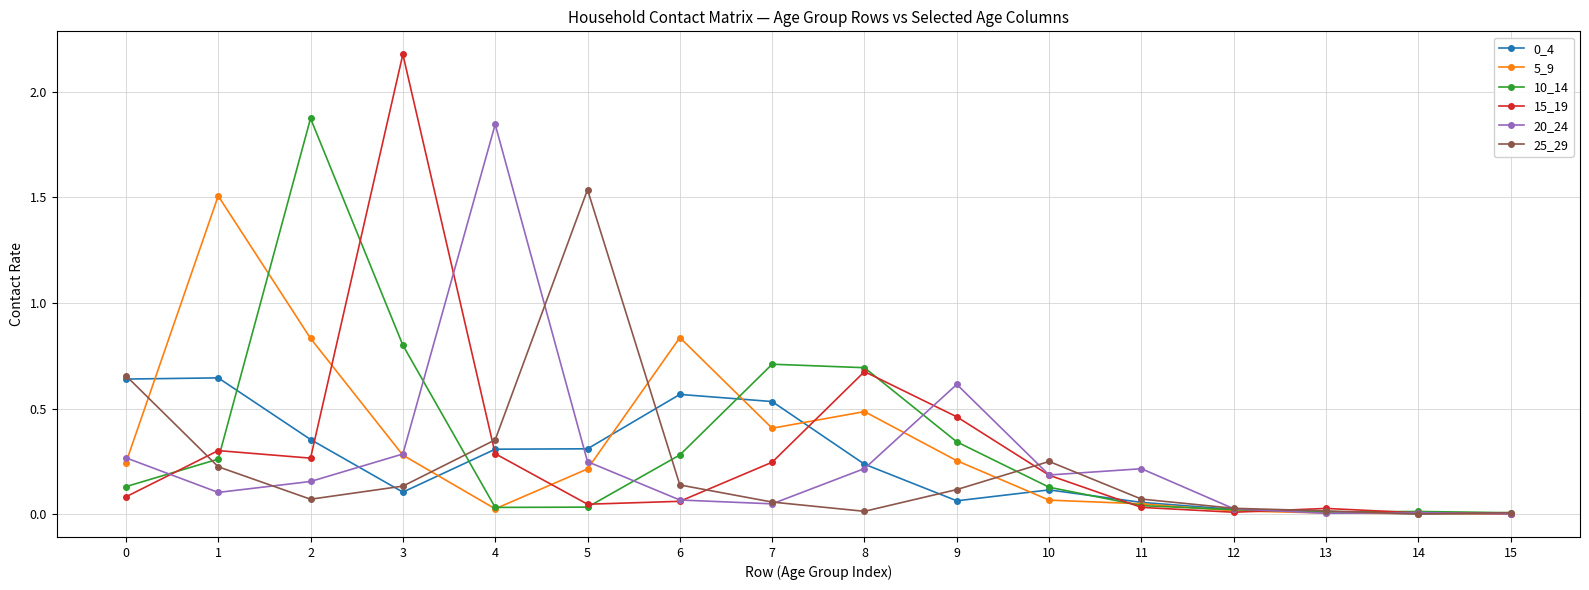

Which series has the largest range (max minus min)?

15_19